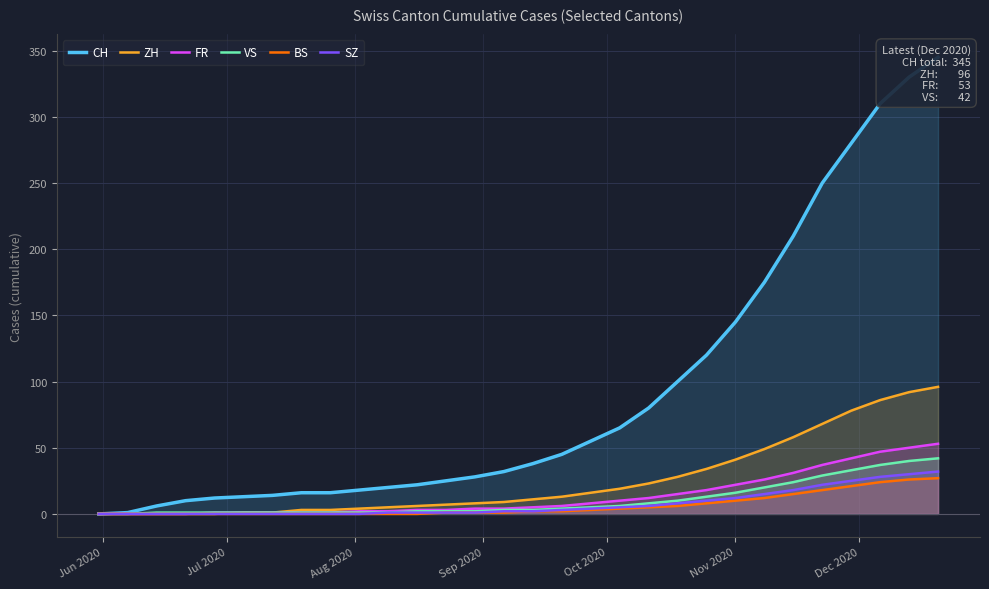

What is the highest value of the SZ series?

32